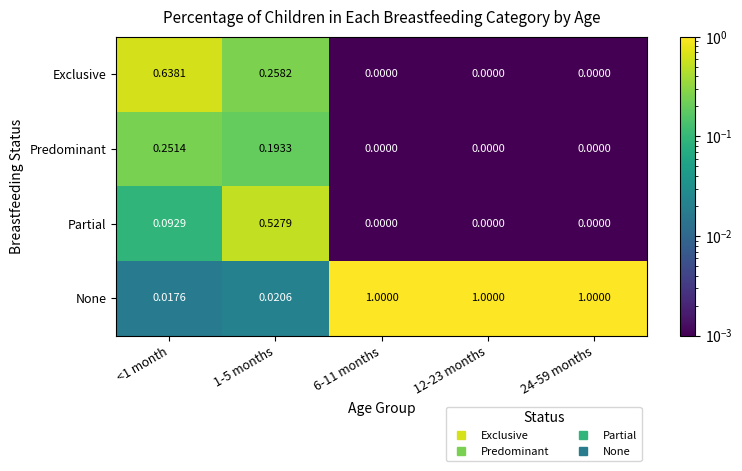

Is the value of Predominant at <1 month greater than the value of Exclusive at 24-59 months?

Yes